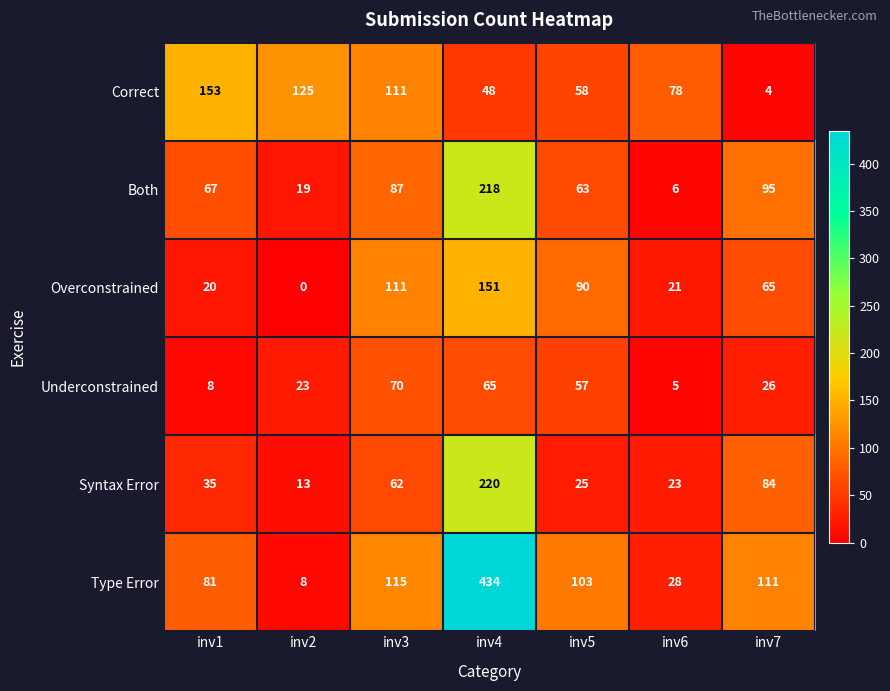

What is the sum of all Overconstrained values?

458